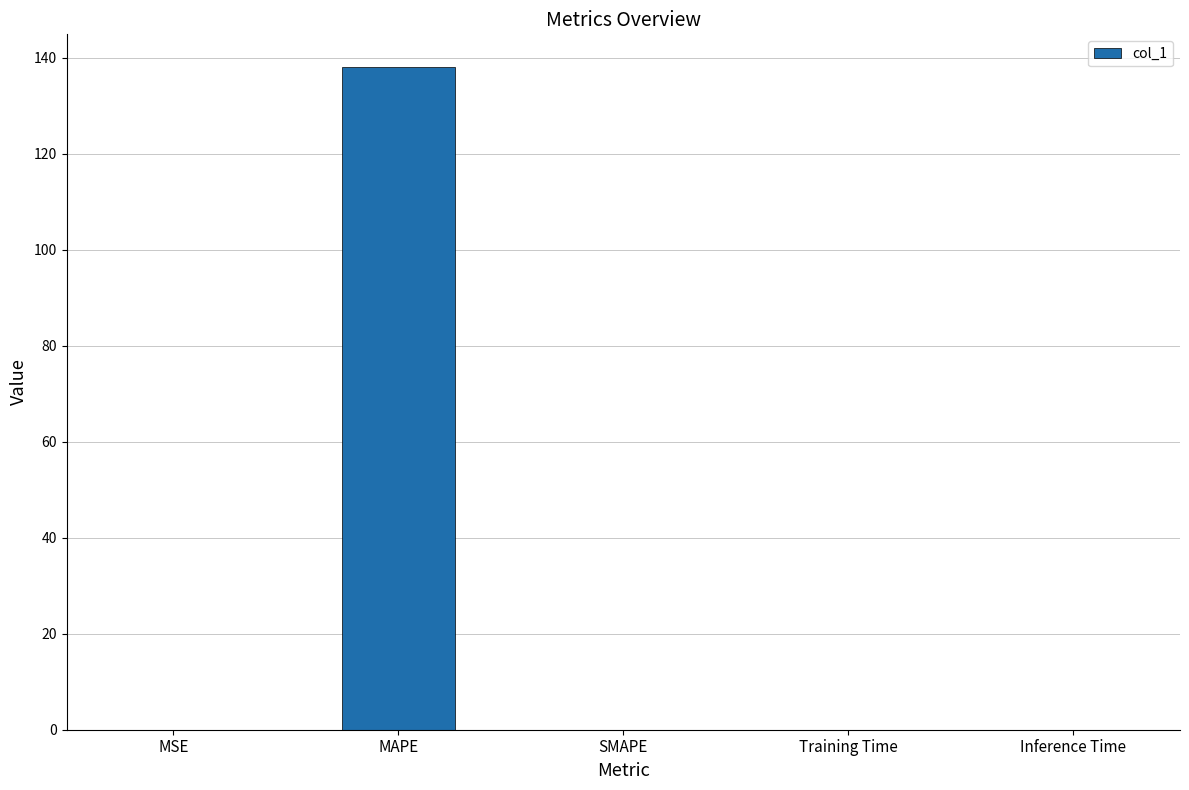

What is the sum of all values?

138.0